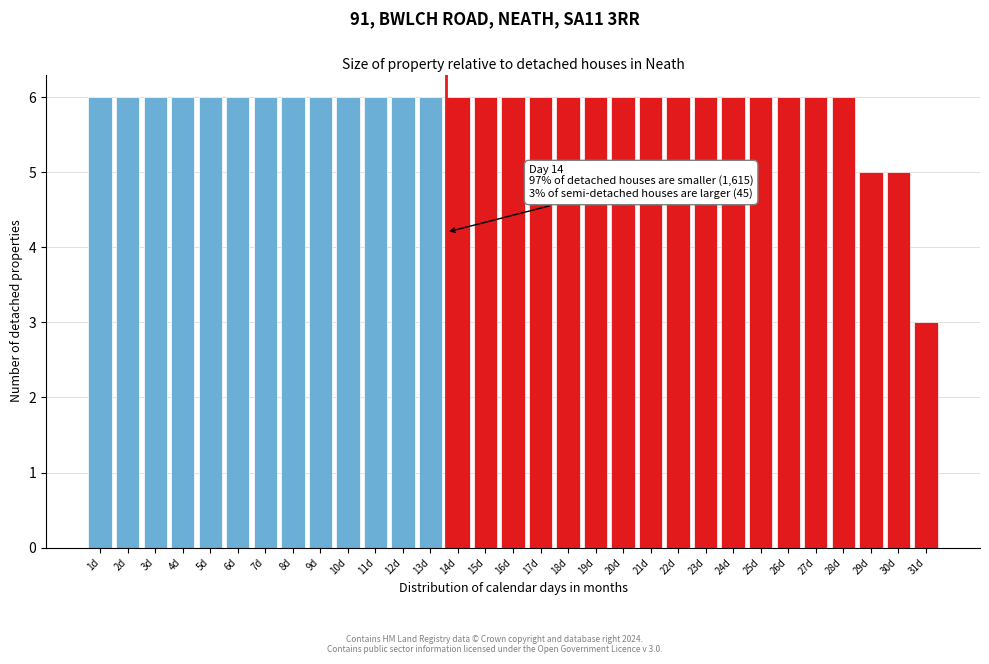

Approximately how many times larger is the value at 5d compared to 20d?

1.0